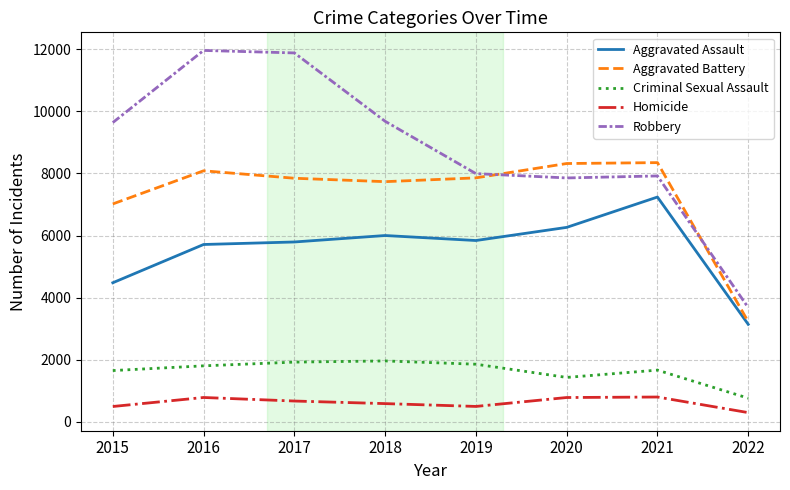

Which series has the largest total across all categories?

Robbery